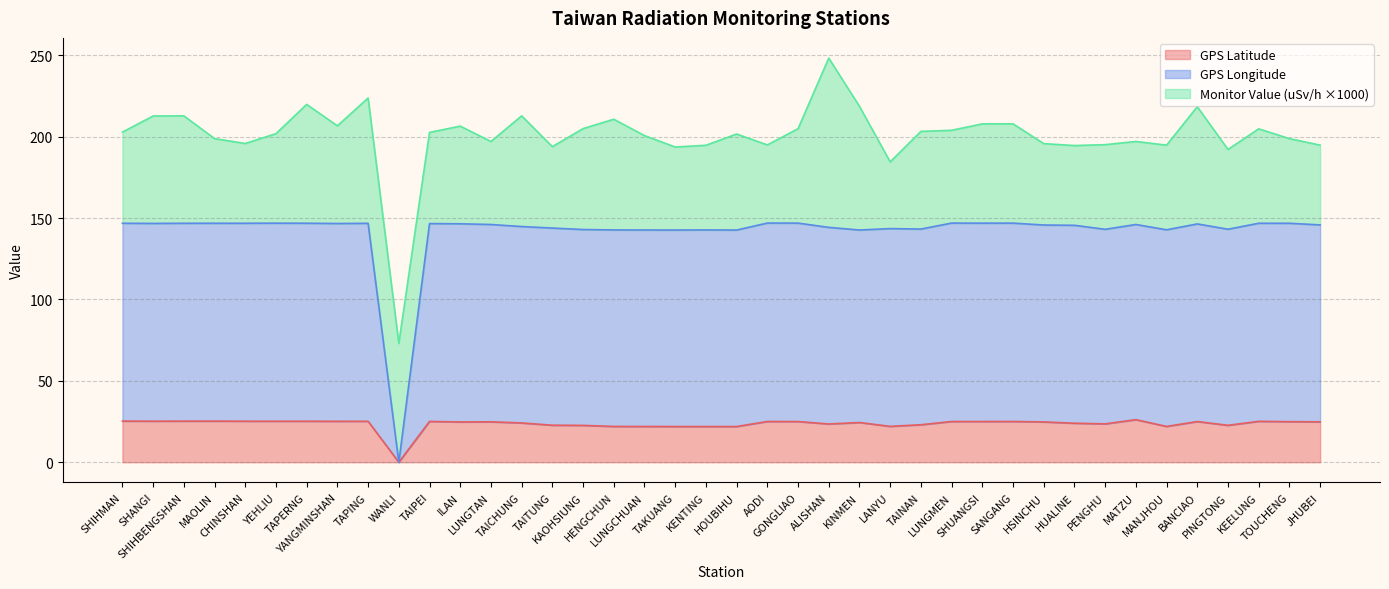

What is the maximum value for GPS Latitude?

26.2